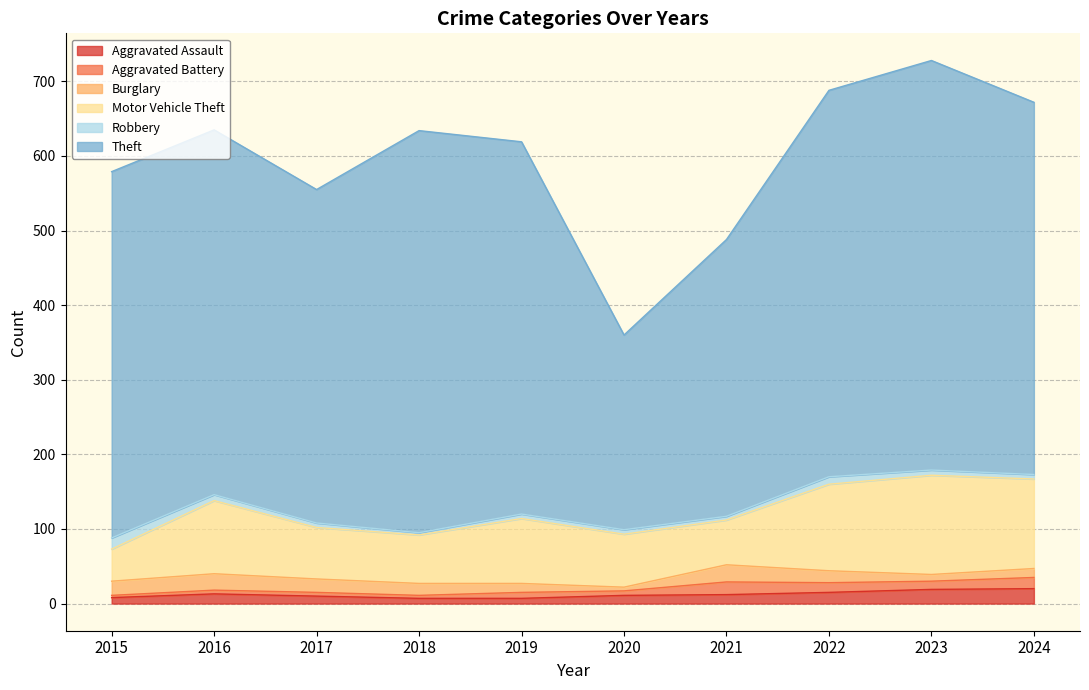

True or false: Motor Vehicle Theft and Aggravated Assault intersect in this chart.

False